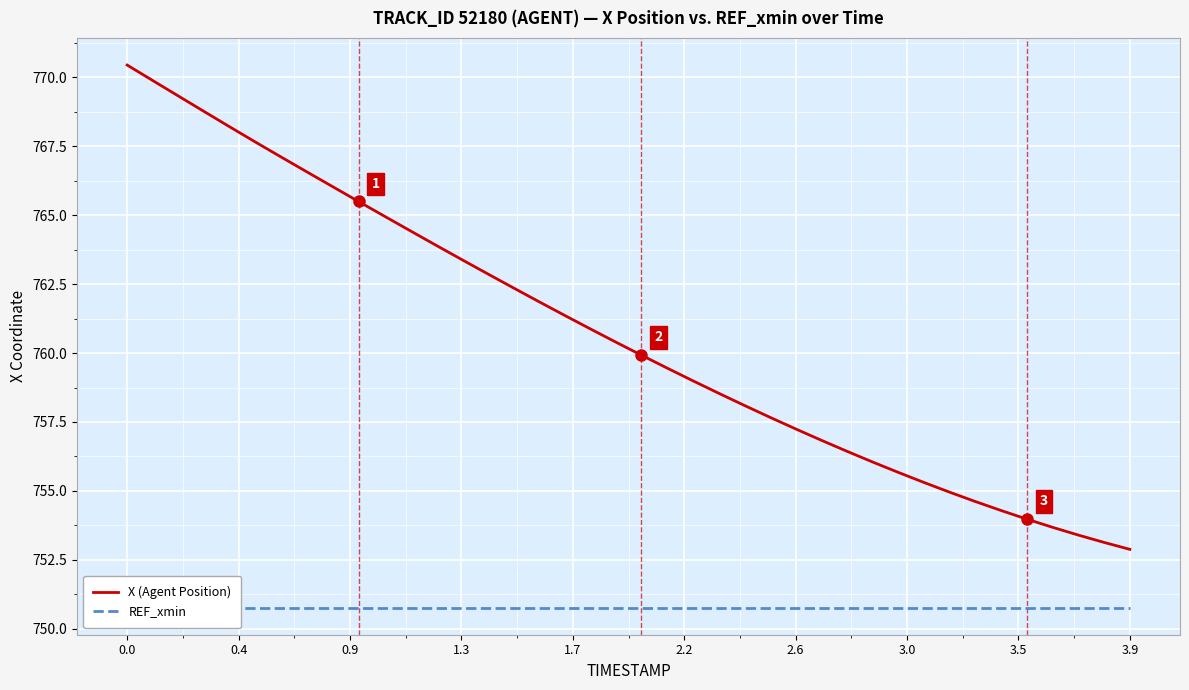

What is the highest value of the X (Agent Position) series?

770.4